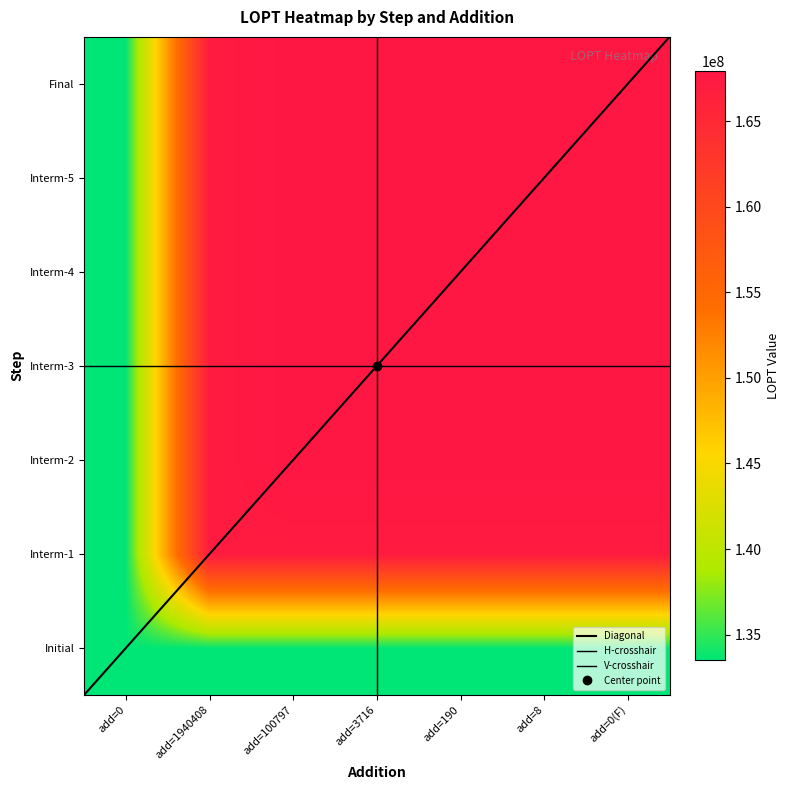

True or false: the data shows 167128034.7 at add=1940408.

True